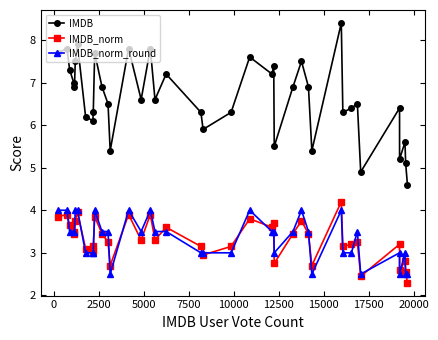

Which series has the largest range (max minus min)?

IMDB